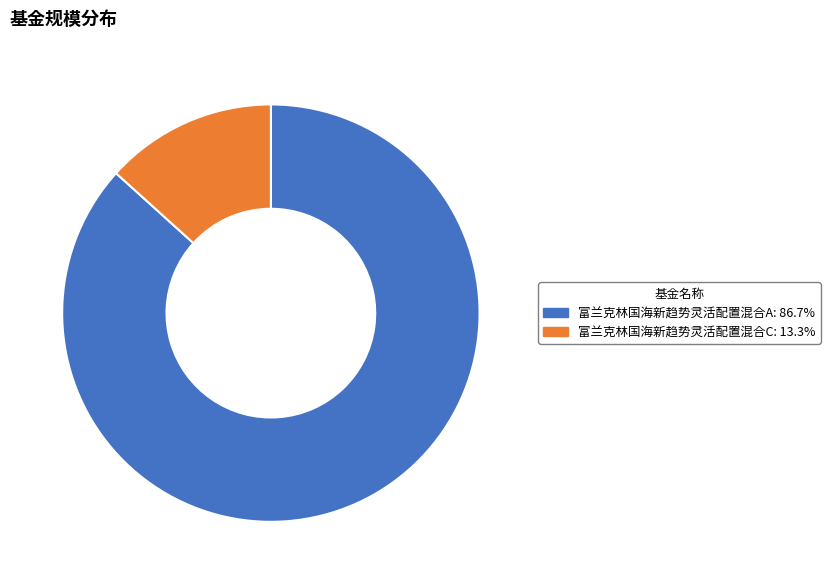

Rank the categories by value from highest to lowest.

富兰克林国海新趋势灵活配置混合A, 富兰克林国海新趋势灵活配置混合C